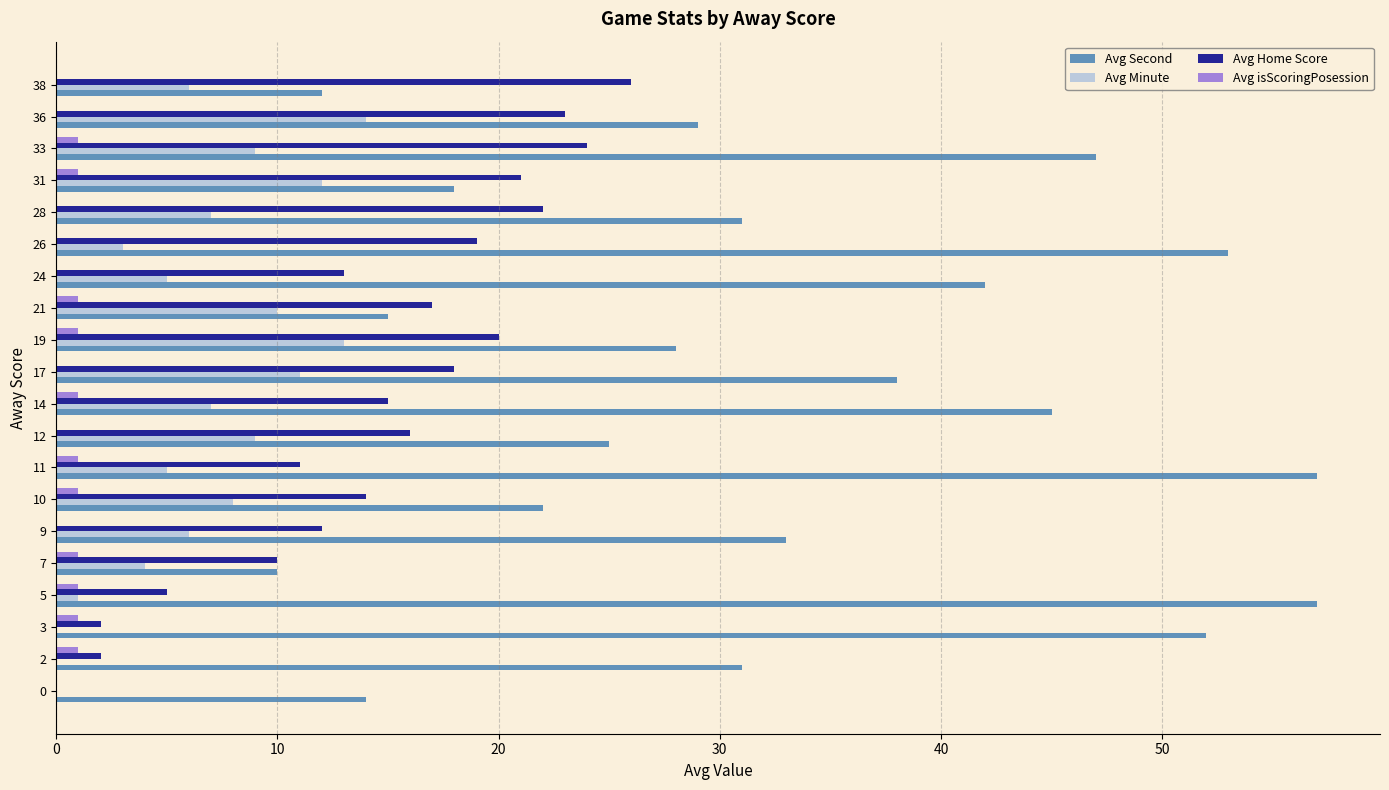

Is the value of Avg Second at 33 greater than the value of Avg Home Score at 9?

Yes